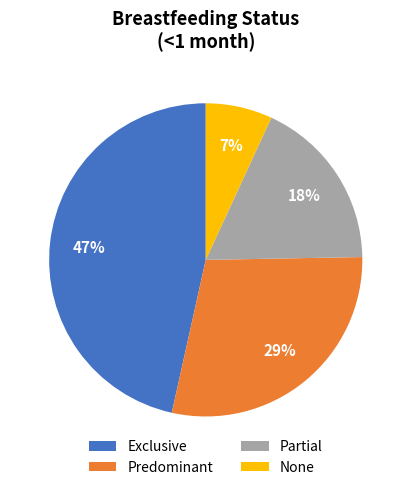

Which category has the biggest portion of the pie?

Exclusive